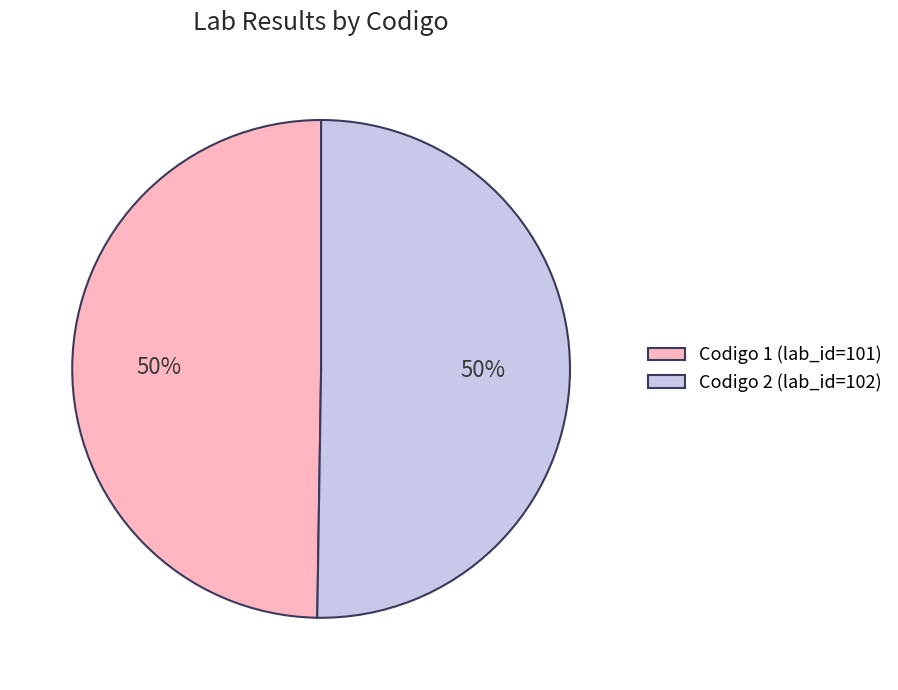

Approximately how many times larger is the value at Codigo 2 (lab_id=102) compared to Codigo 1 (lab_id=101)?

1.0